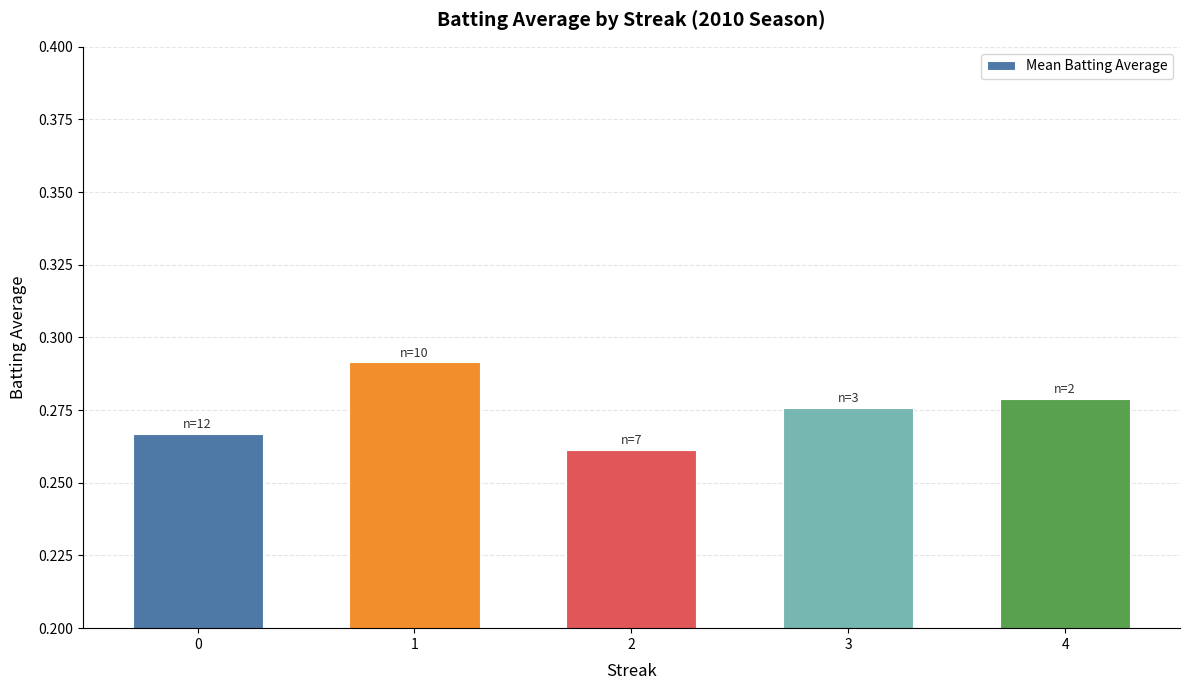

The chart shows a value of 0.1 at 1. True or false?

False